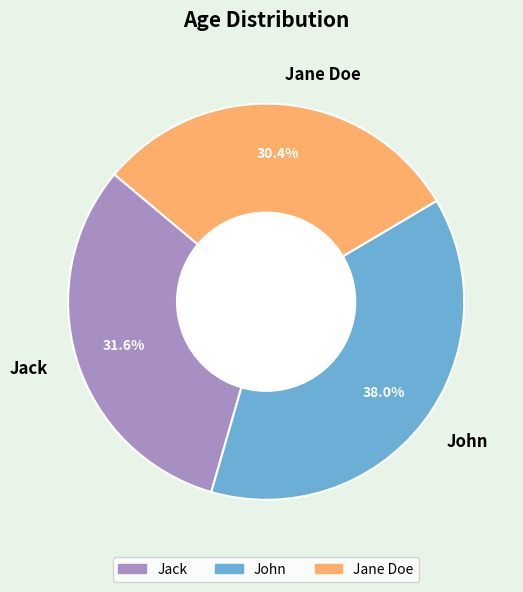

What percentage is the Jack slice, to the nearest percent?

32%